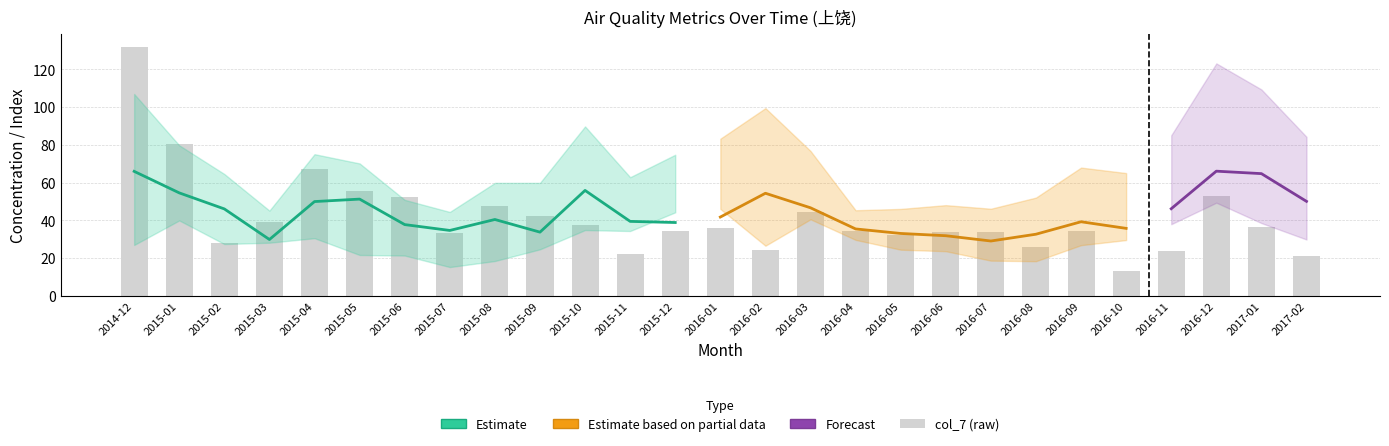

What is the difference between the values at 2016-05 and 2015-01?

48.3